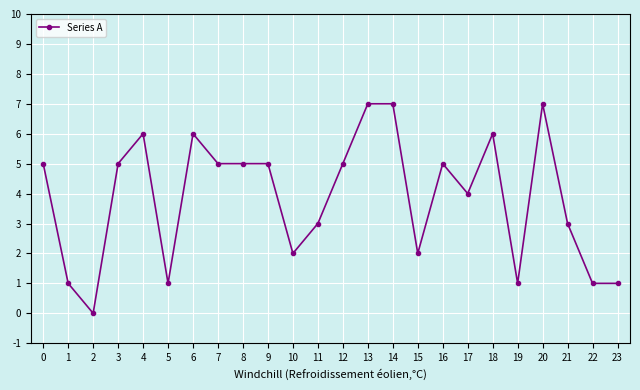

Approximately how many times larger is the value at 19 compared to 0?

0.2